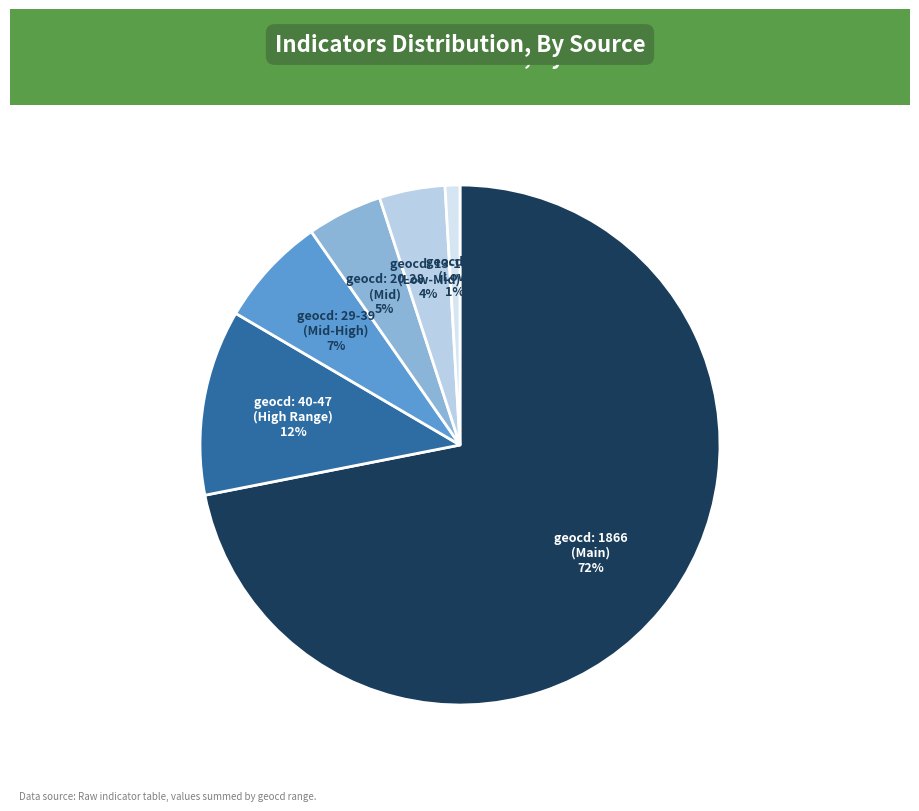

How many segments does this pie chart have?

6